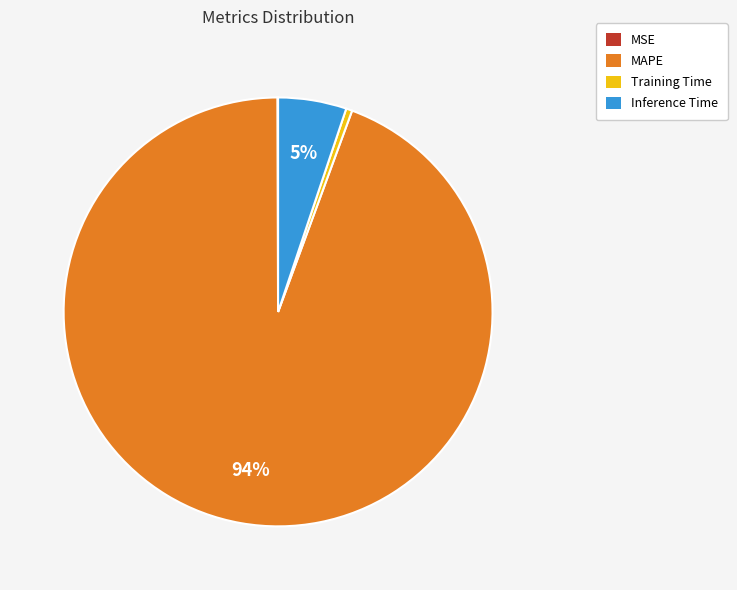

The MAPE slice represents 94% of the pie. True or false?

True